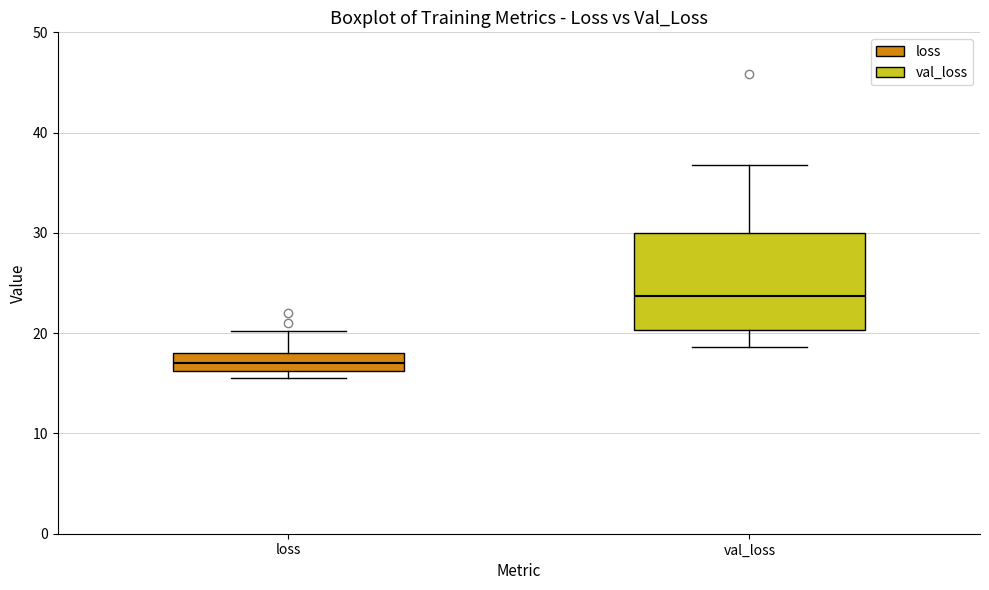

Comparing the boxes themselves (not the whiskers), which one is the tallest?

val_loss